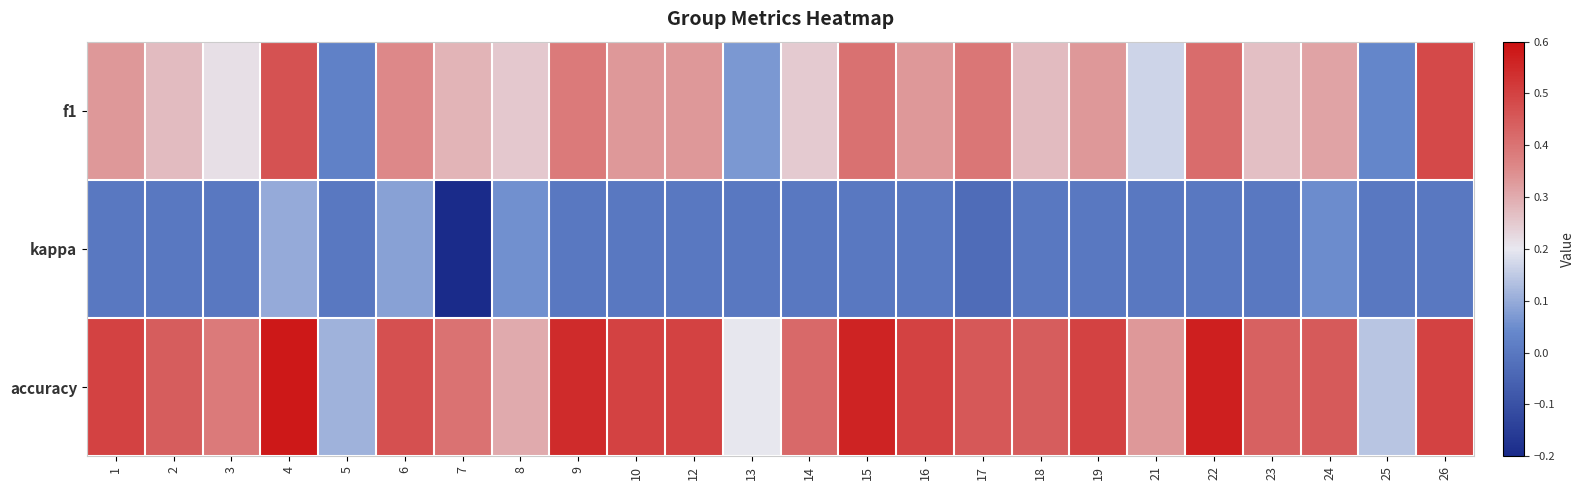

What is the total value across all series at 13?

0.3